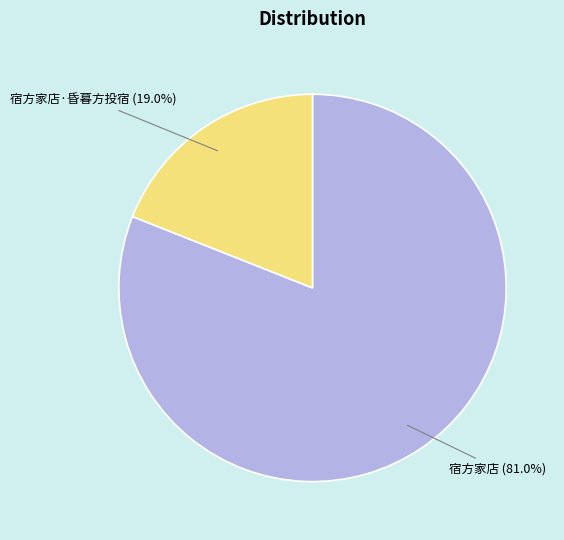

To the nearest percent, what percentage of the pie is 宿方家店?

81%